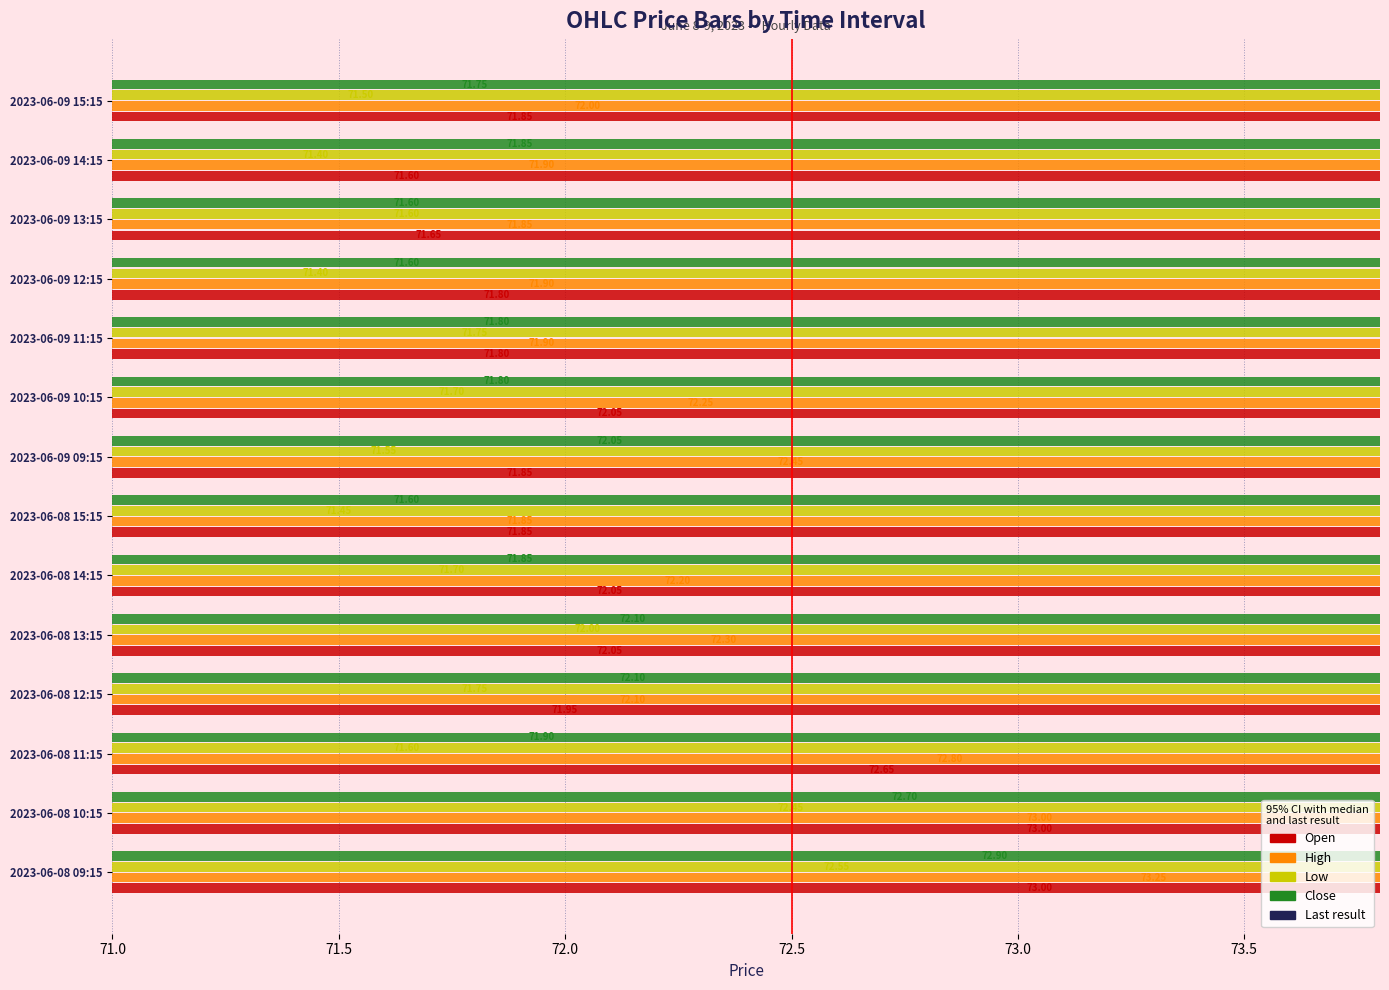

Count the number of data series in this chart.

4